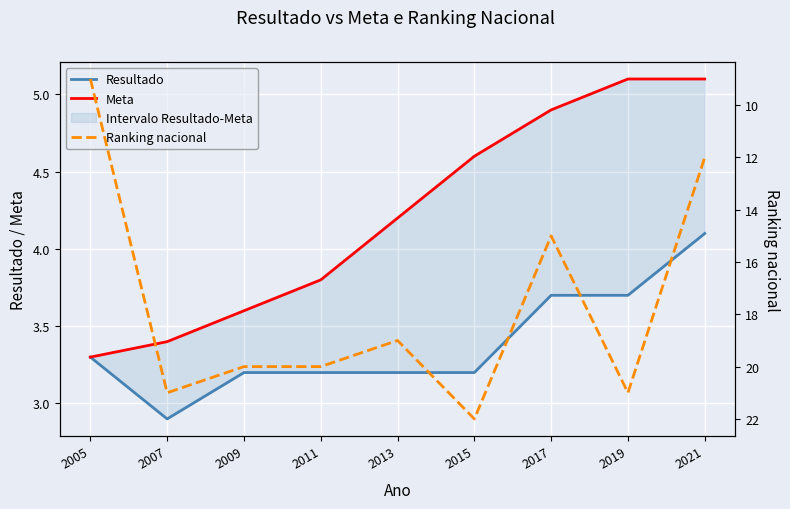

What is the value of the Ranking nacional point at the 4th from the left?

20.0